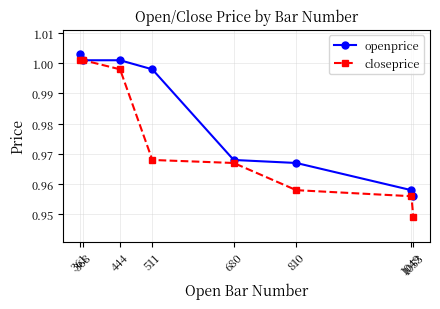

What is the sum of all closeprice values?

7.8